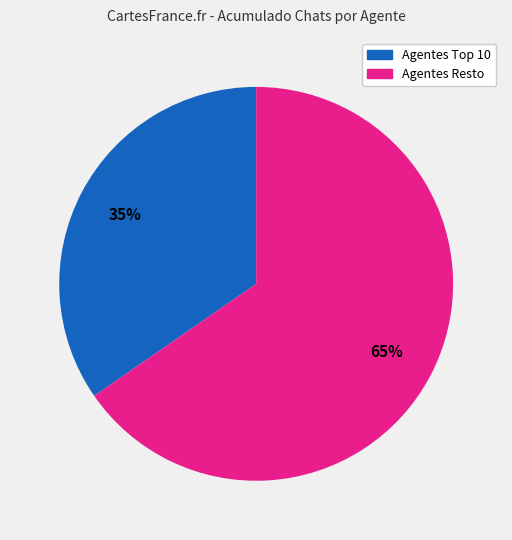

To the nearest percent, what is the average slice percentage?

50%